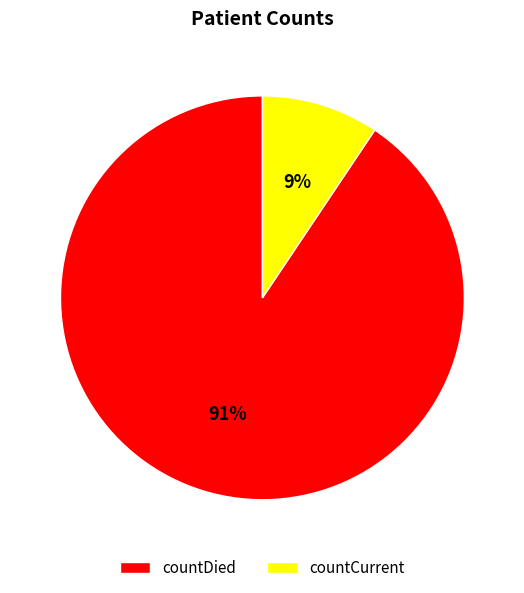

Do countCurrent and countDied together represent more than half of the pie?

Yes